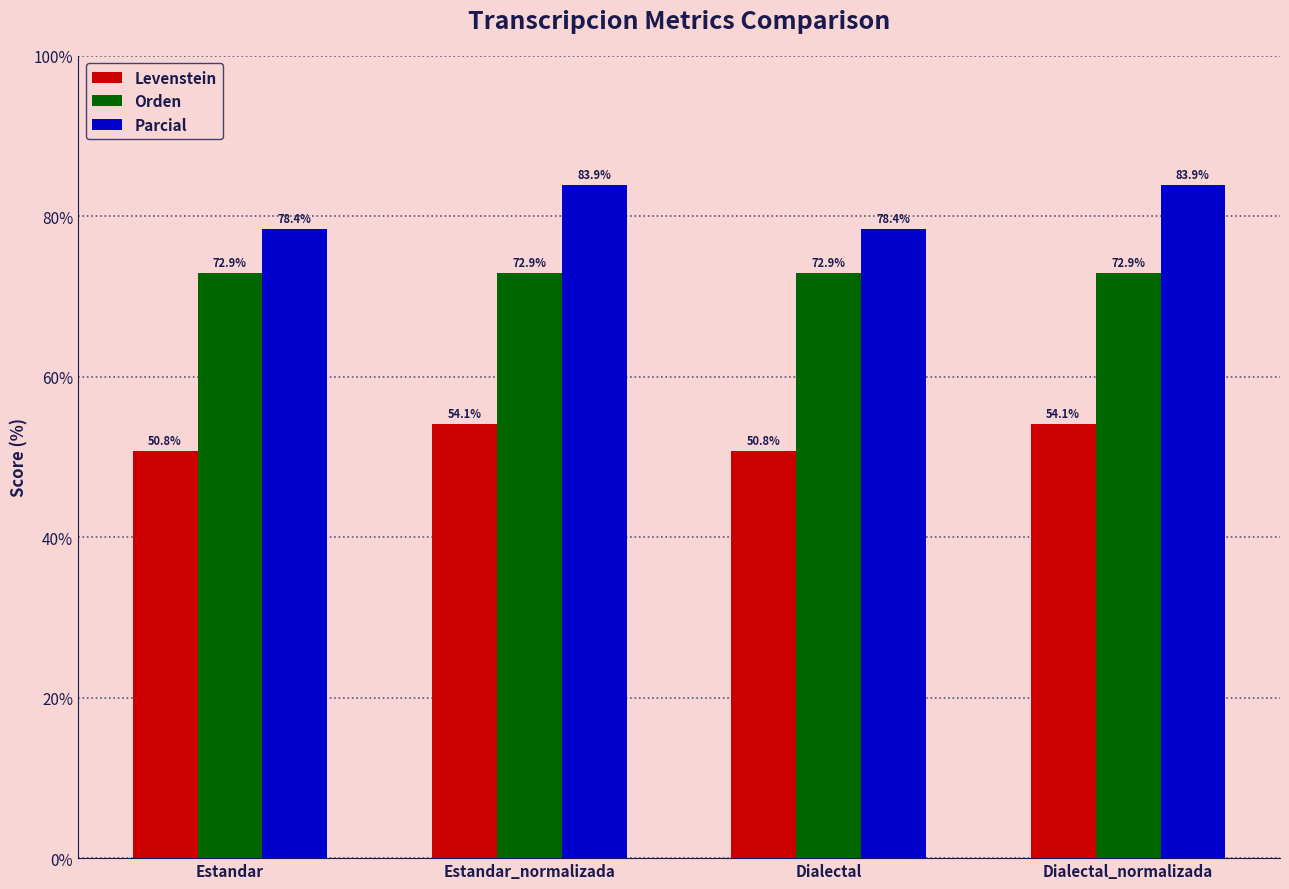

True or false: Orden has a value of 31.3 at Estandar.

False